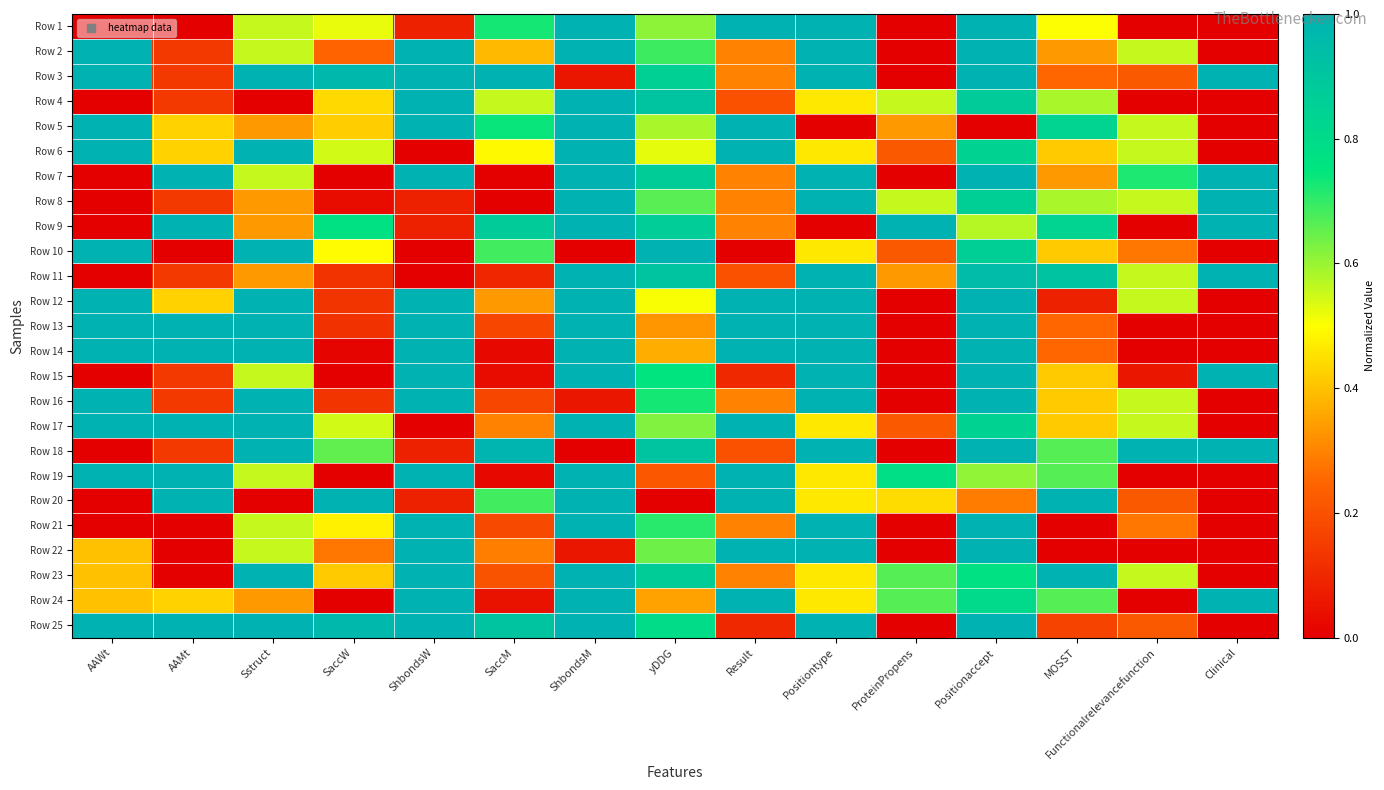

Which series has the widest spread of values?

Row 1